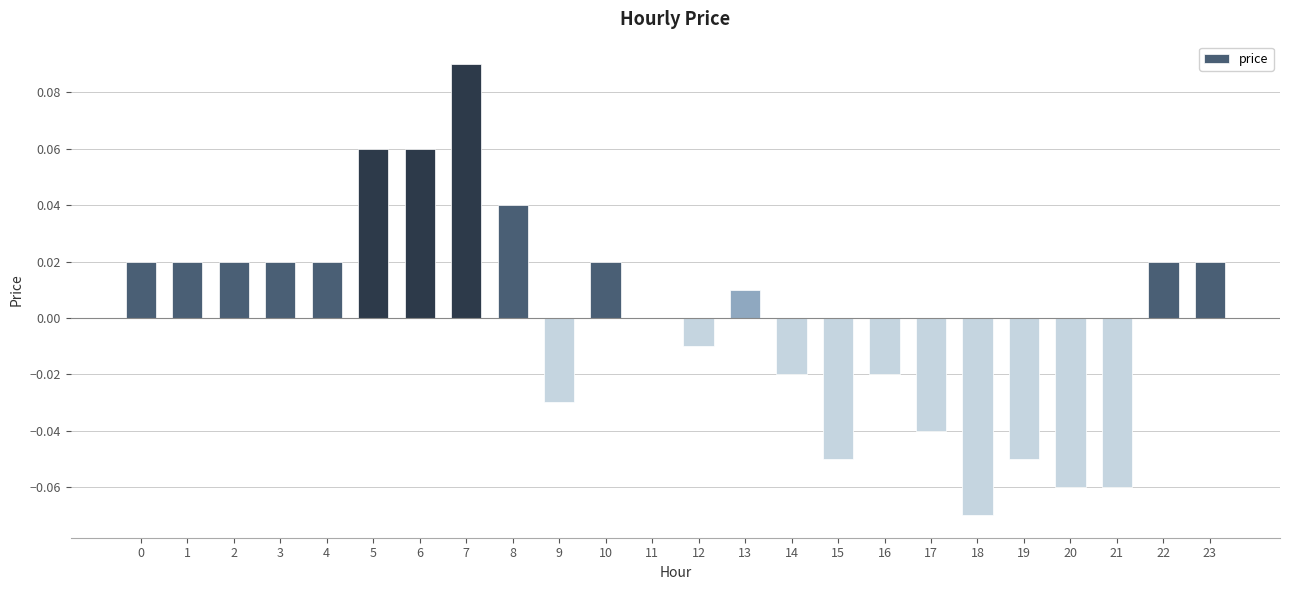

Which category has the highest value across all series?

7